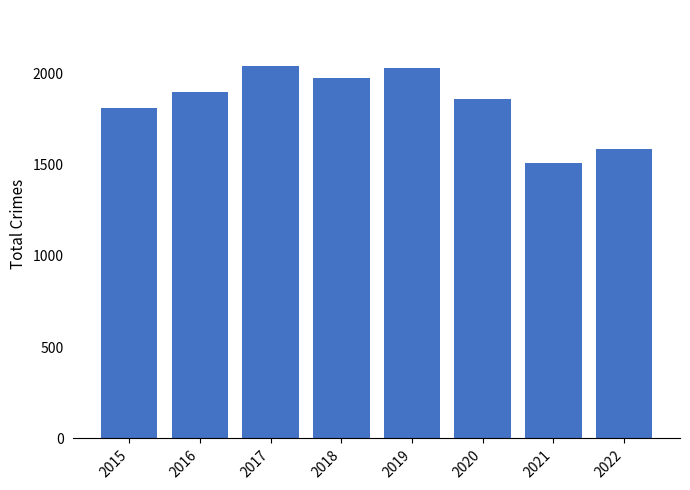

What is the value of the 6th bar from the left?

1857